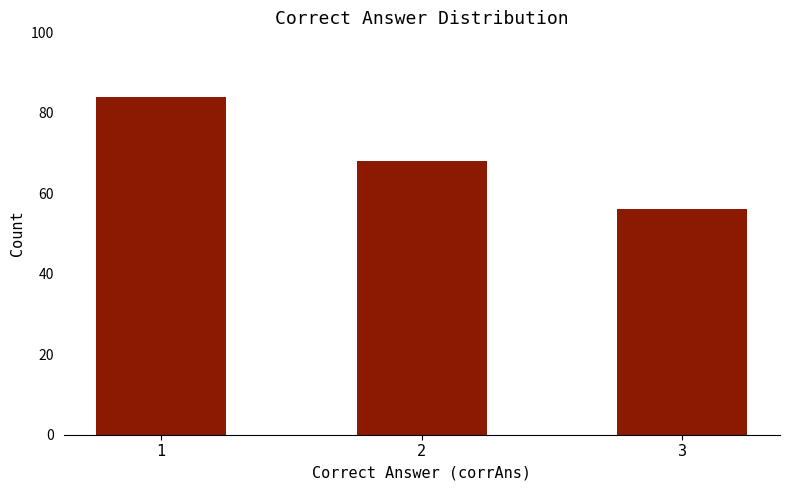

What is the difference between the values at 1 and 2?

16